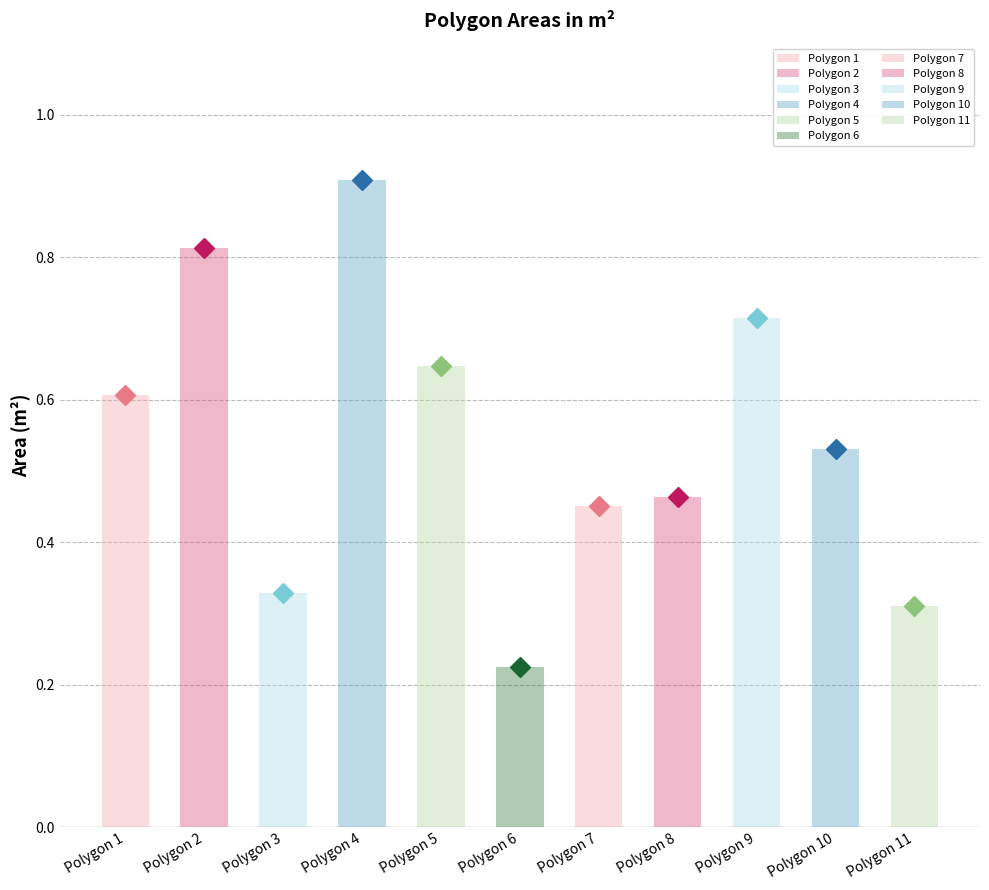

What is the sum of the values at Polygon 11 and Polygon 5?

1.0